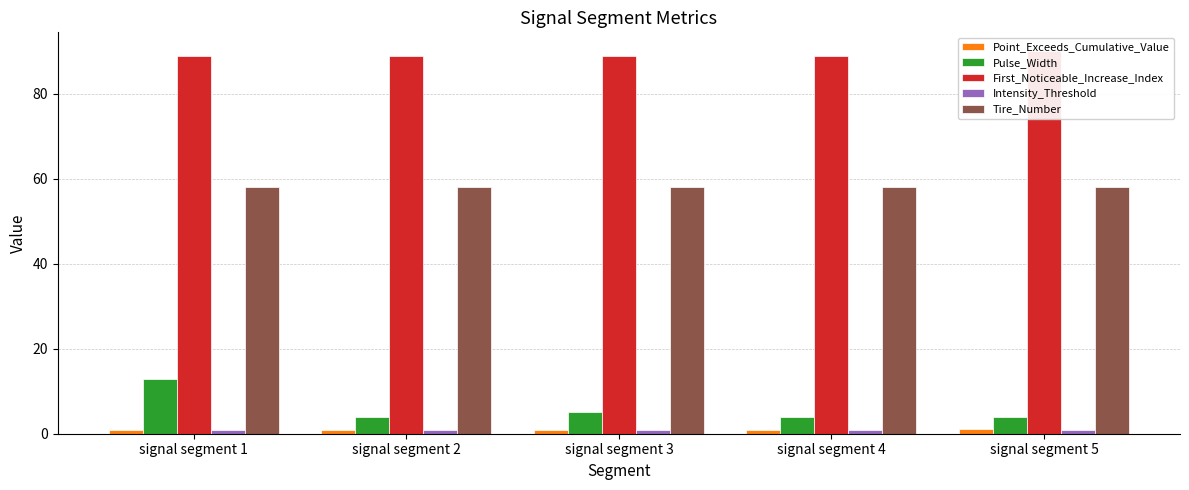

How many bars are there in each group?

5